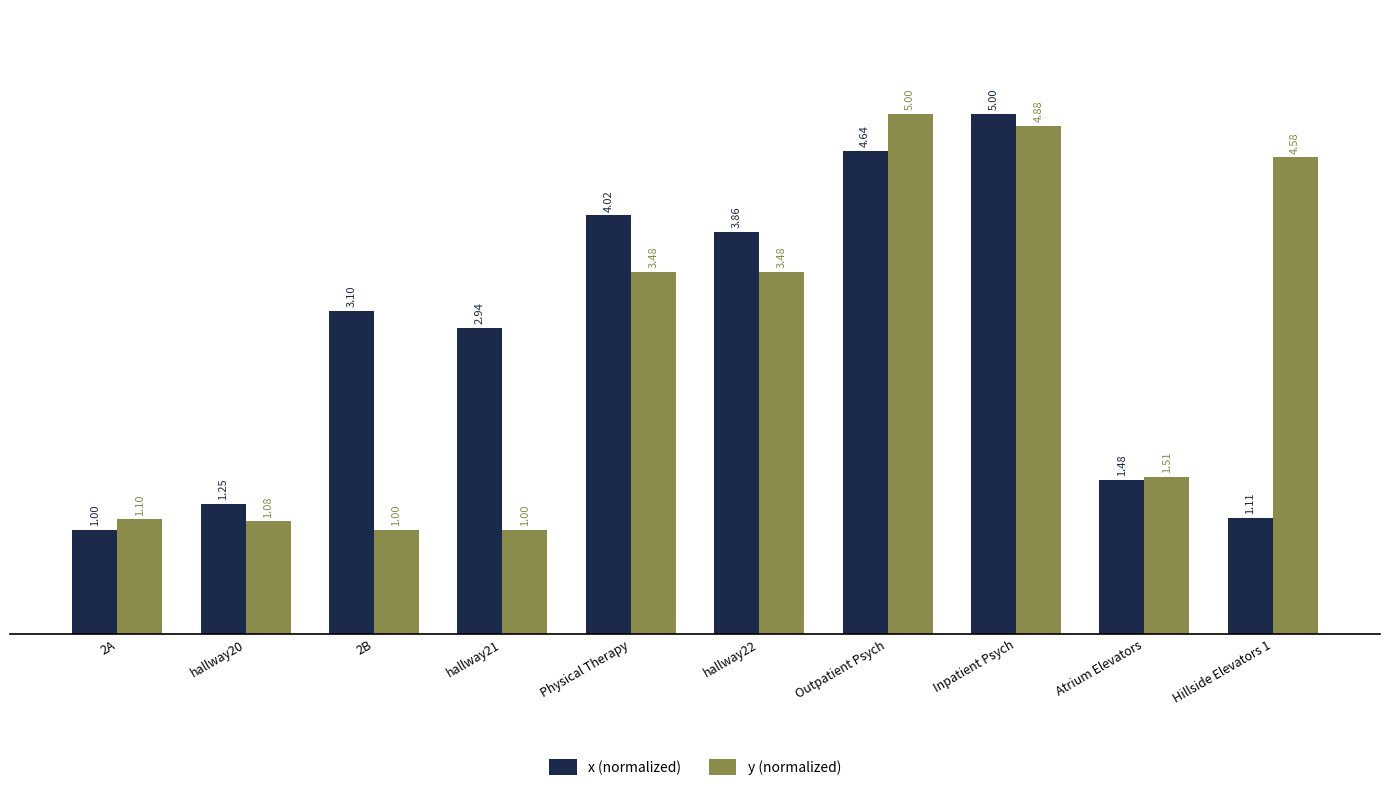

What position from the right is Physical Therapy?

6